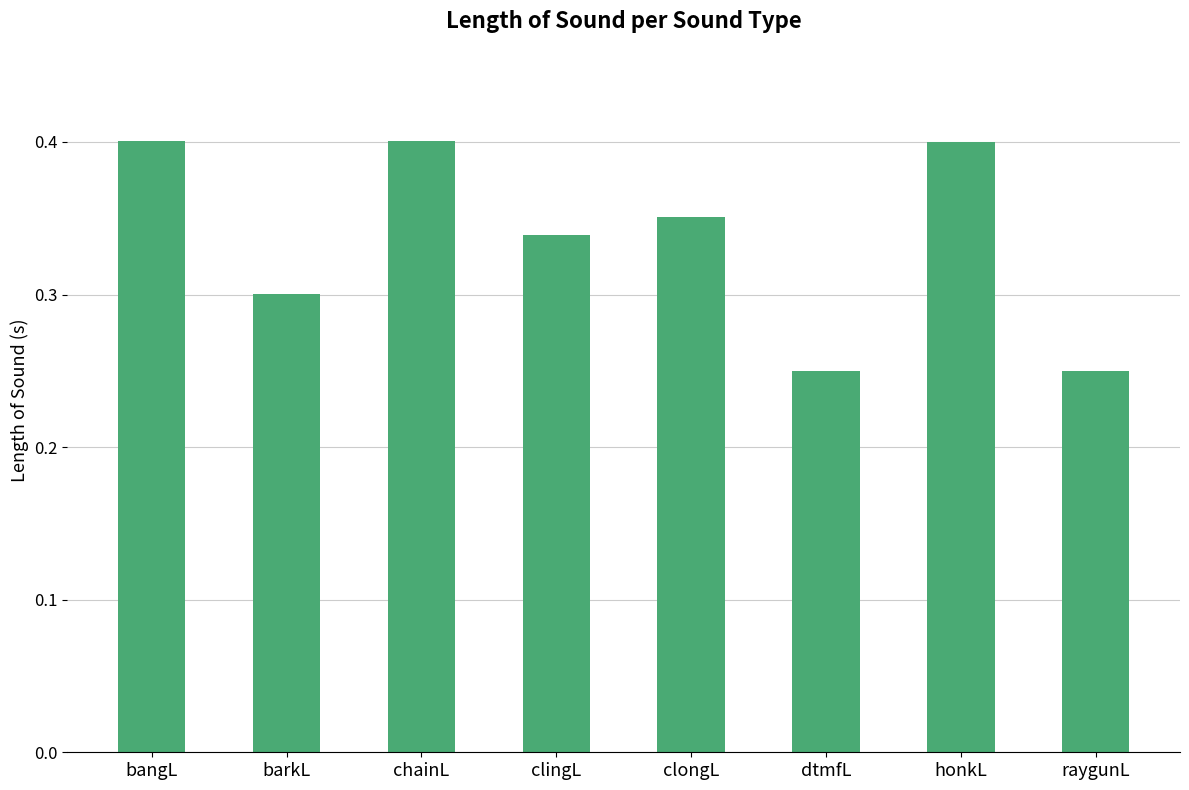

Between barkL and chainL, which is larger?

chainL